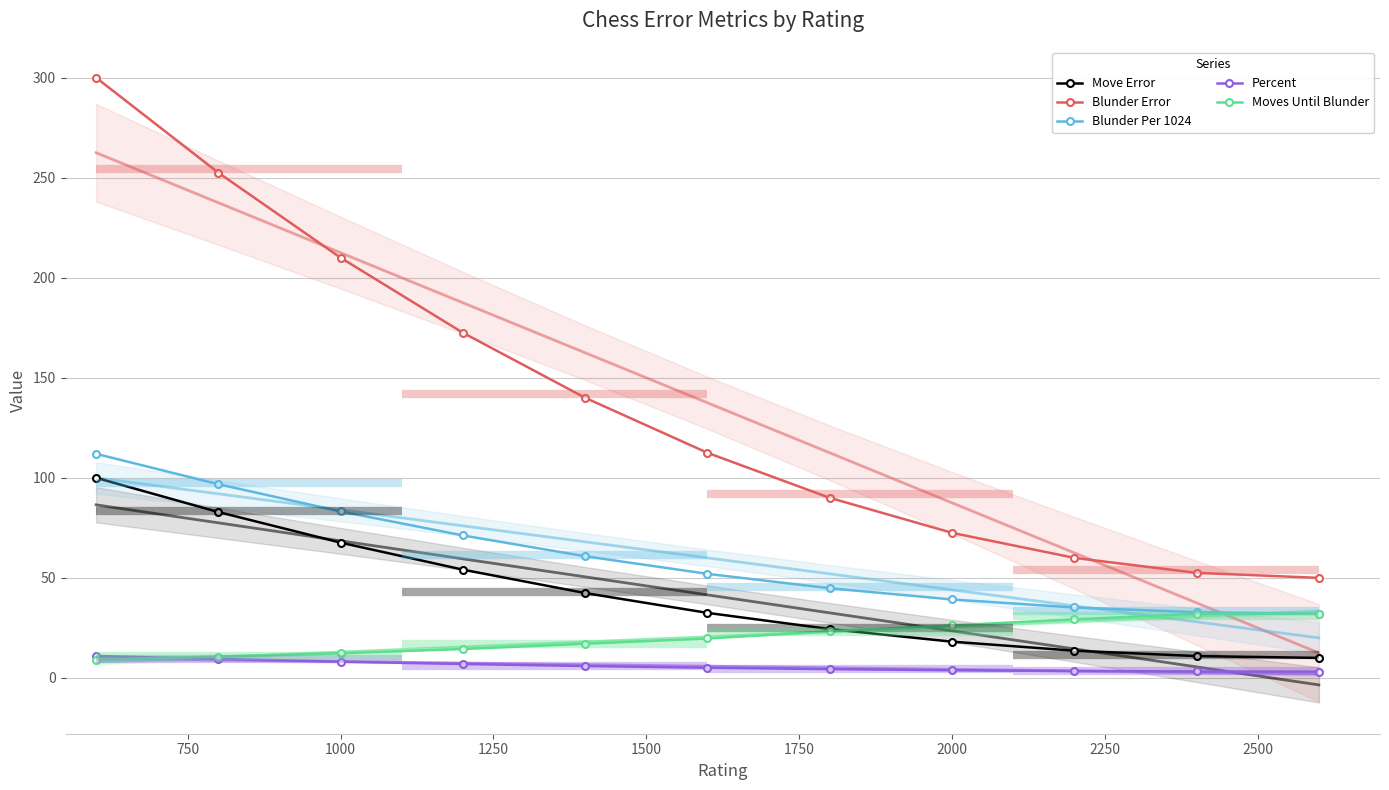

True or false: Blunder Error has a value of 14.9 at 2000.

False